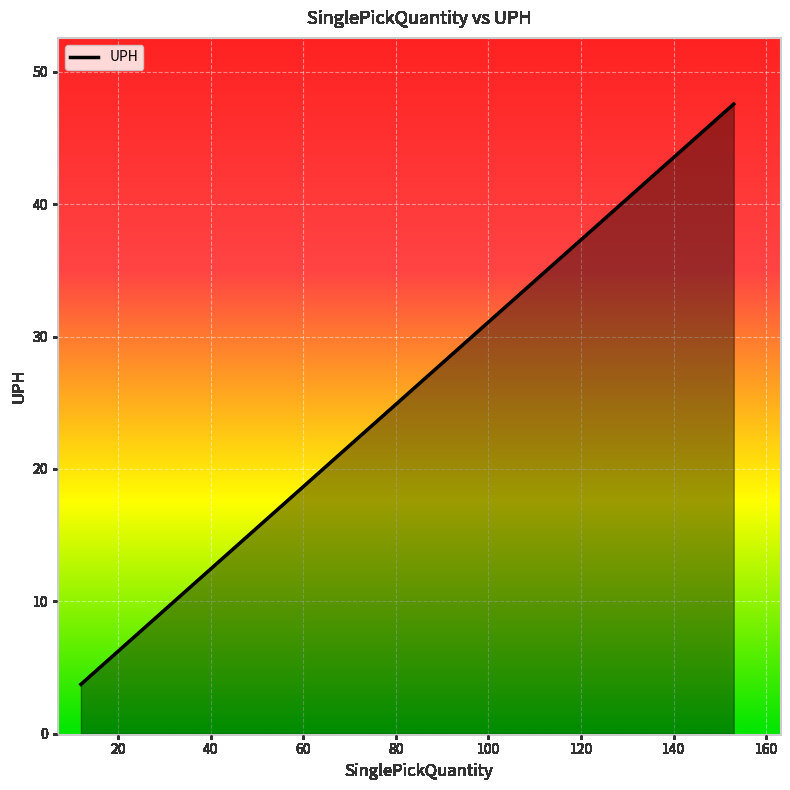

What is the minimum value shown in the chart?

3.7